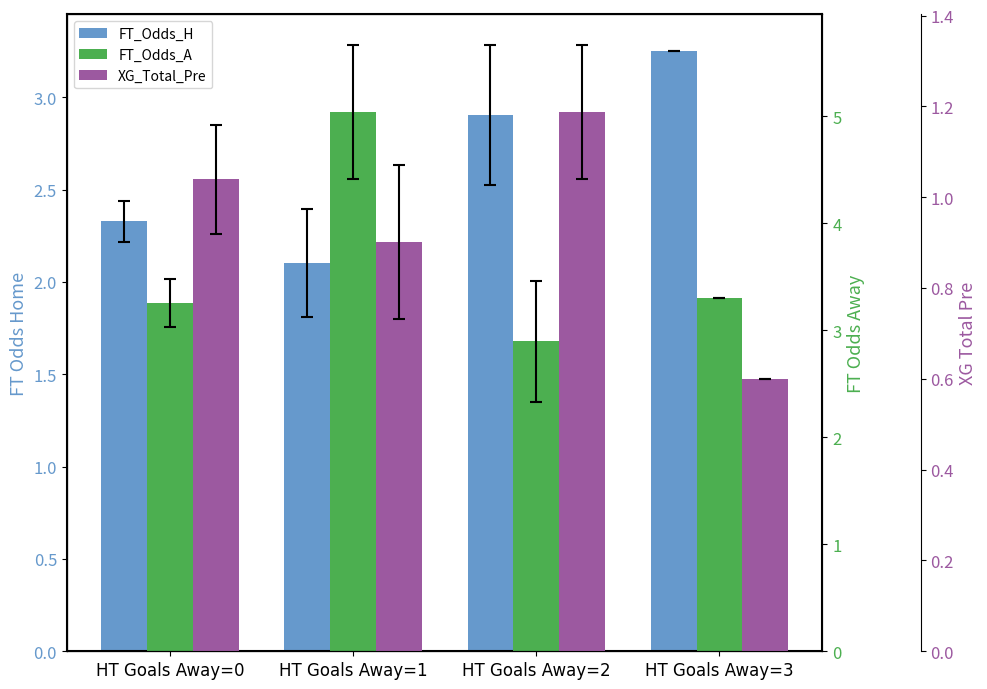

Reading left to right, transcribe all the data shown in this chart.

FT_Odds_H: 2.3	2.1	2.9	3.2
FT_Odds_A: 3.3	5.0	2.9	3.3
XG_Total_Pre: 1.0	0.9	1.2	0.6